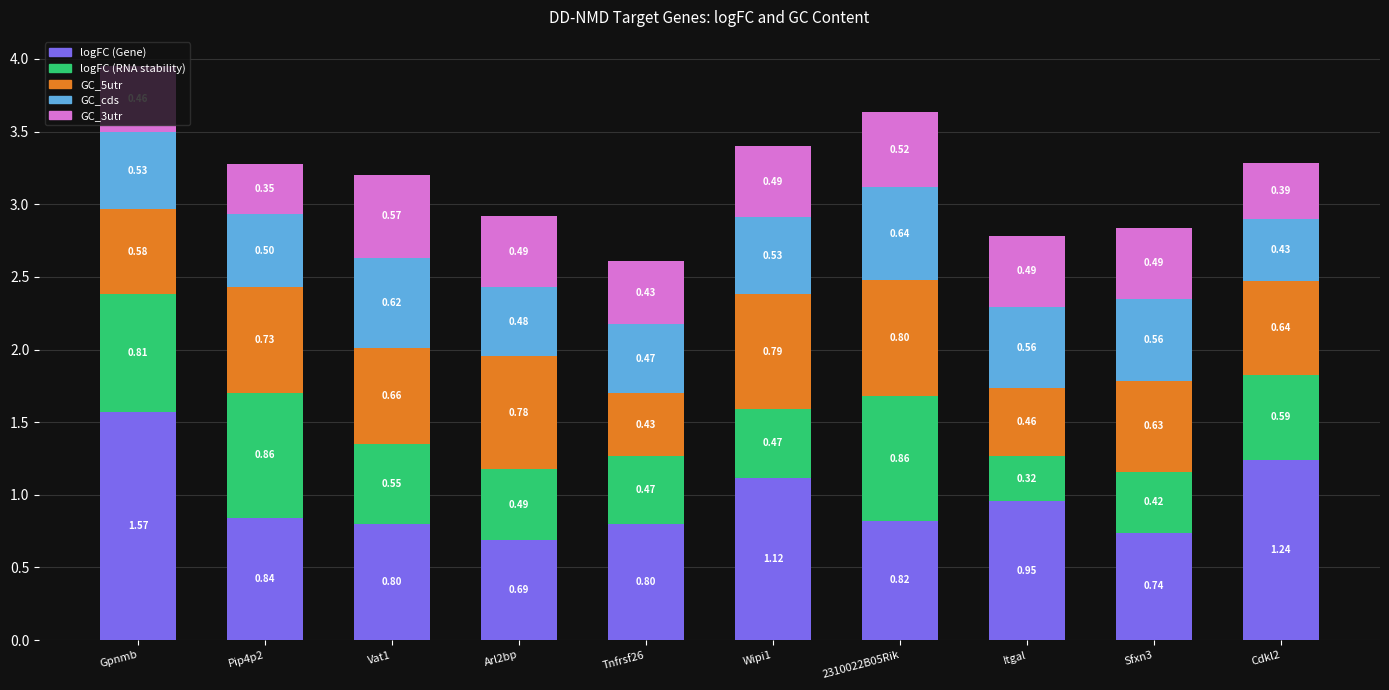

What is the sum of the logFC (Gene) values at Tnfrsf26 and Sfxn3?

1.5